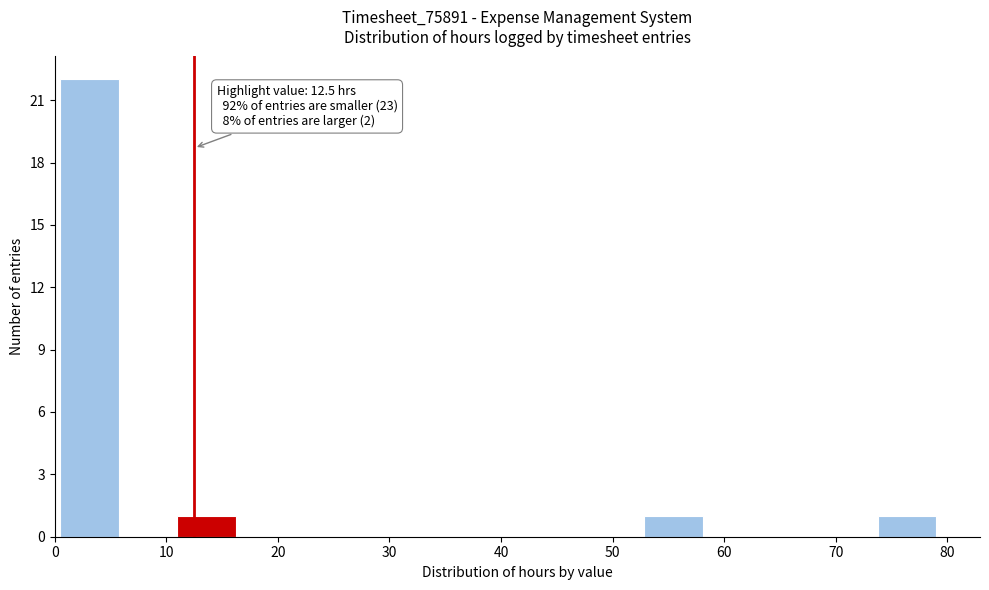

Over which range of the x-axis is the bar tallest?

1 to 6